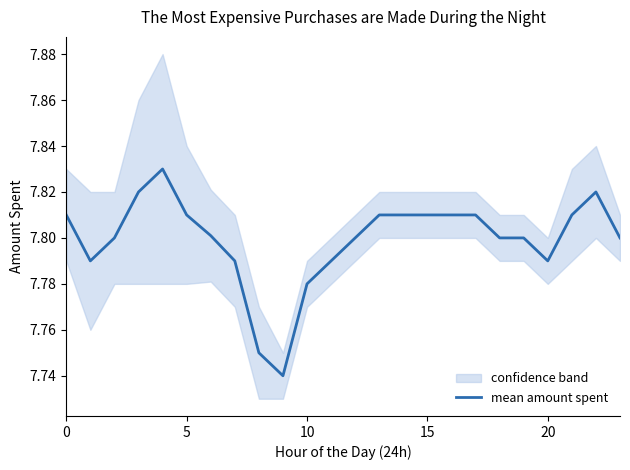

What is the difference between the maximum and minimum values?

0.1